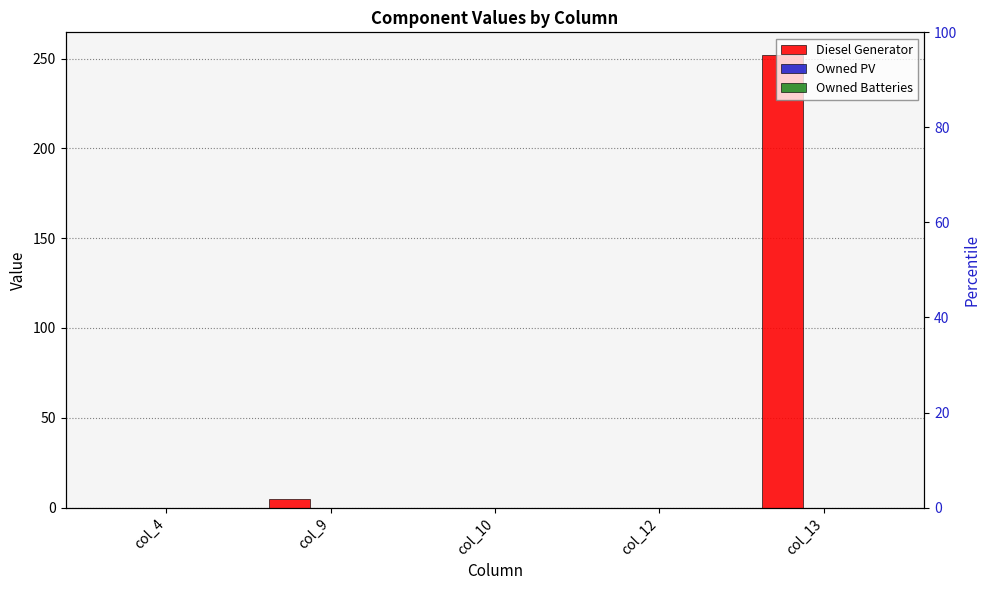

Where is Diesel Generator nearest to the value 126?

col_9